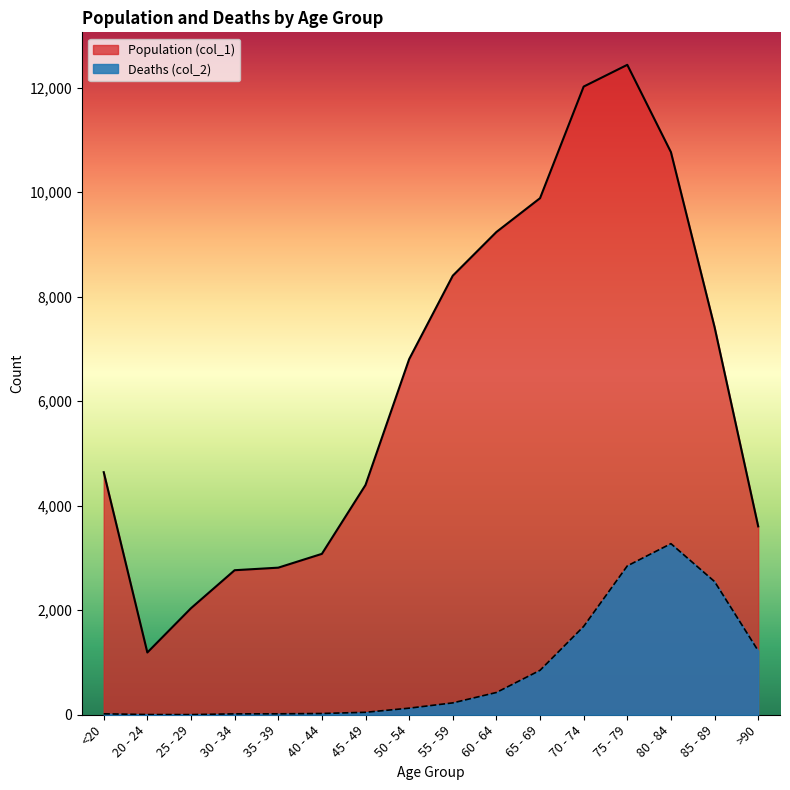

What is the difference between the highest and lowest values at 50 - 54?

6677